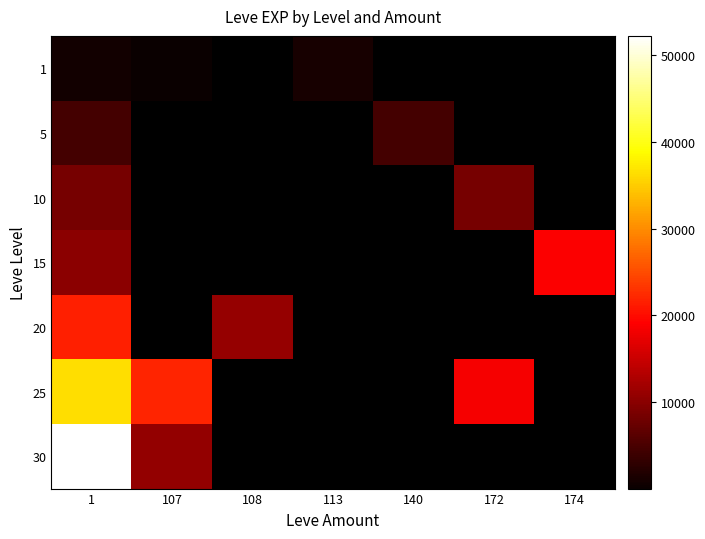

Which has a higher value, 140 or 108?

108